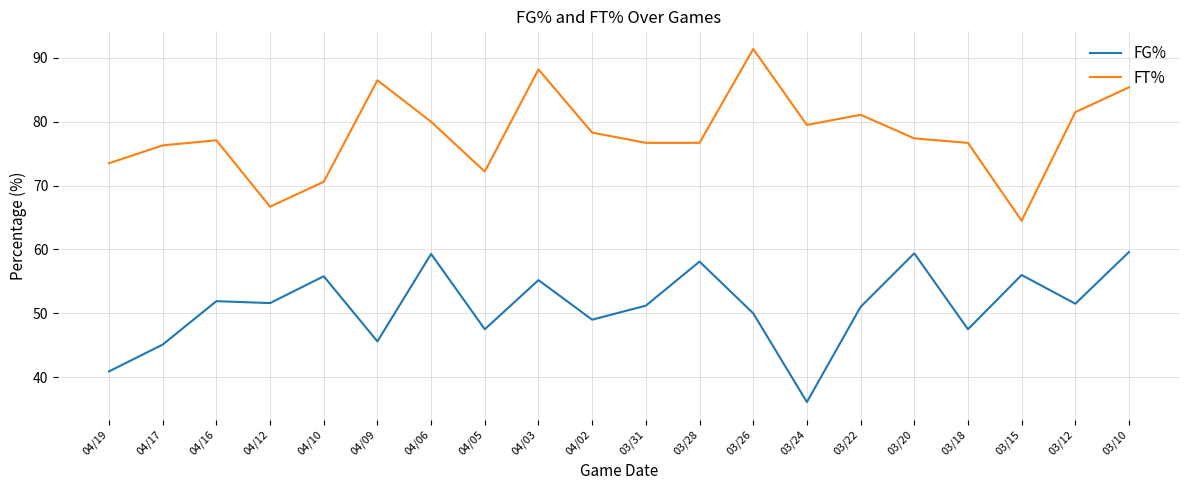

At which category does the chart reach its minimum across all series?

03/24